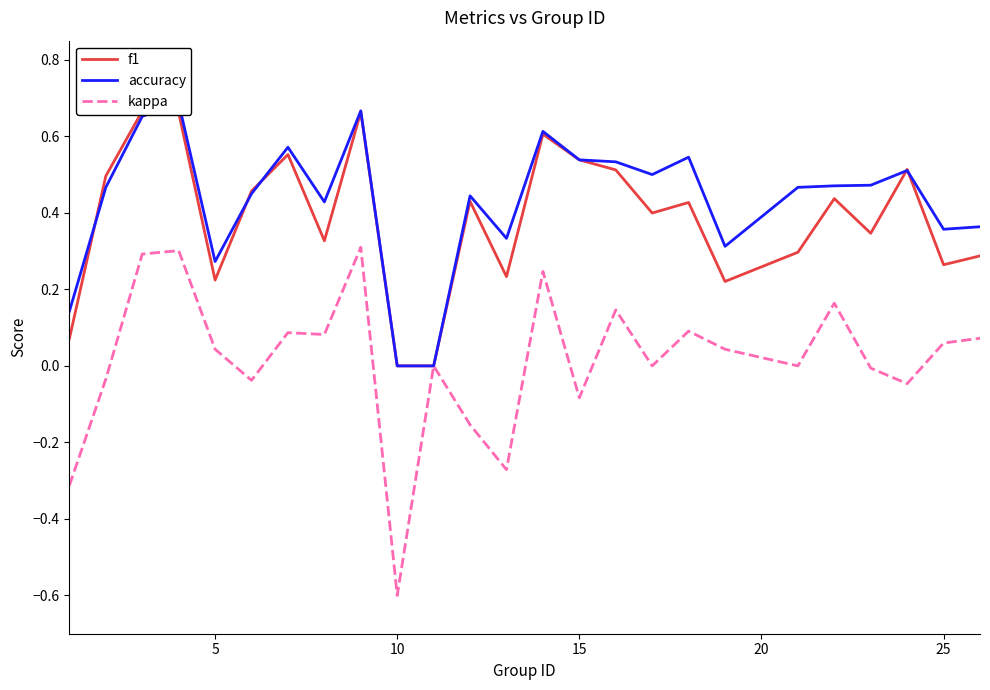

Which series has the largest total across all categories?

accuracy